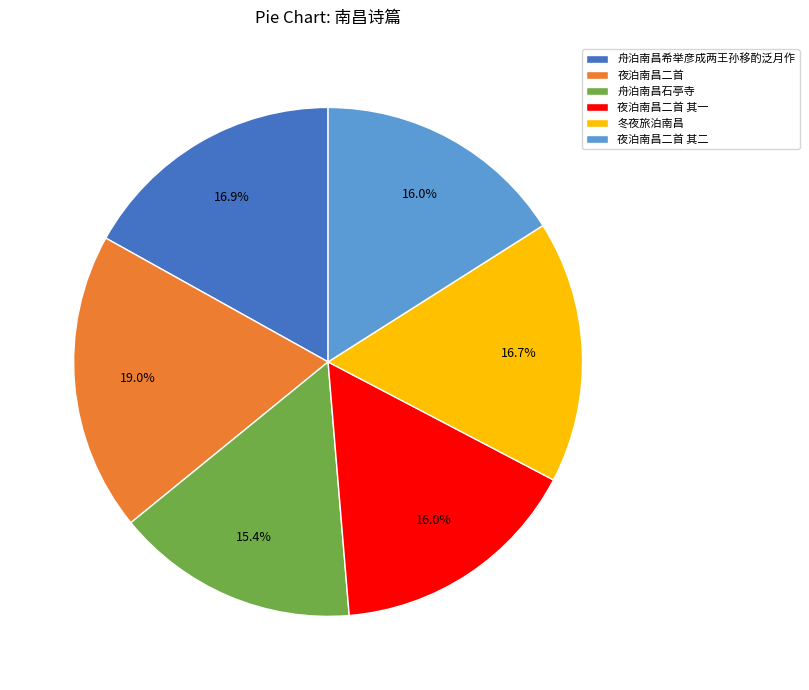

Is it true that 舟泊南昌希举彦成两王孙移酌泛月作 is 17% of the pie?

True